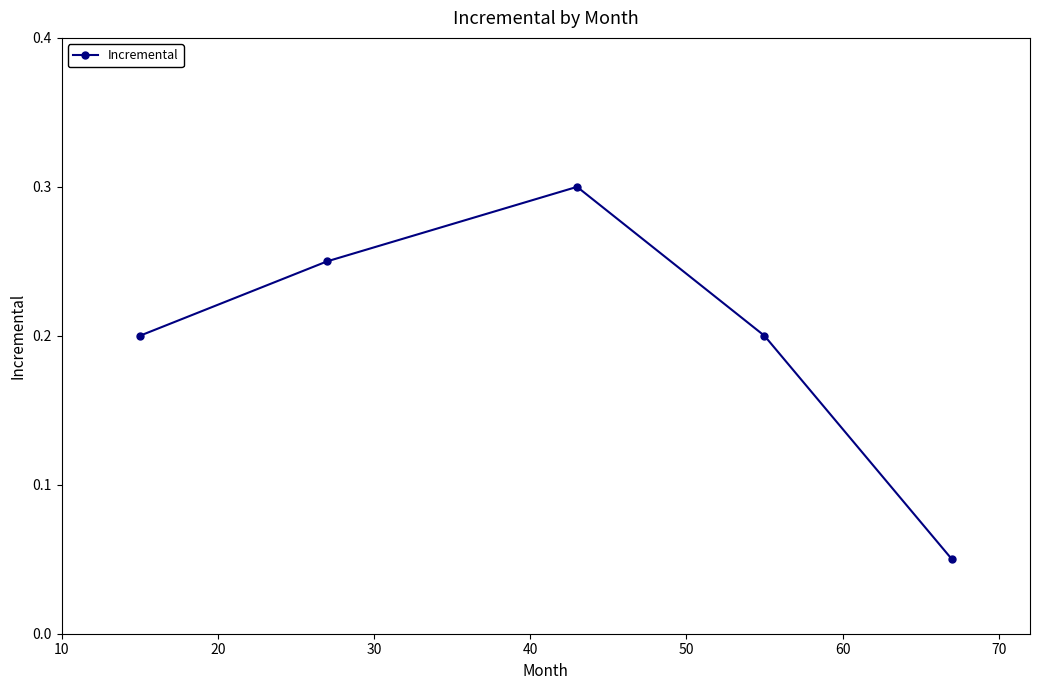

True or false: the data has more than 2 interior local peaks.

False